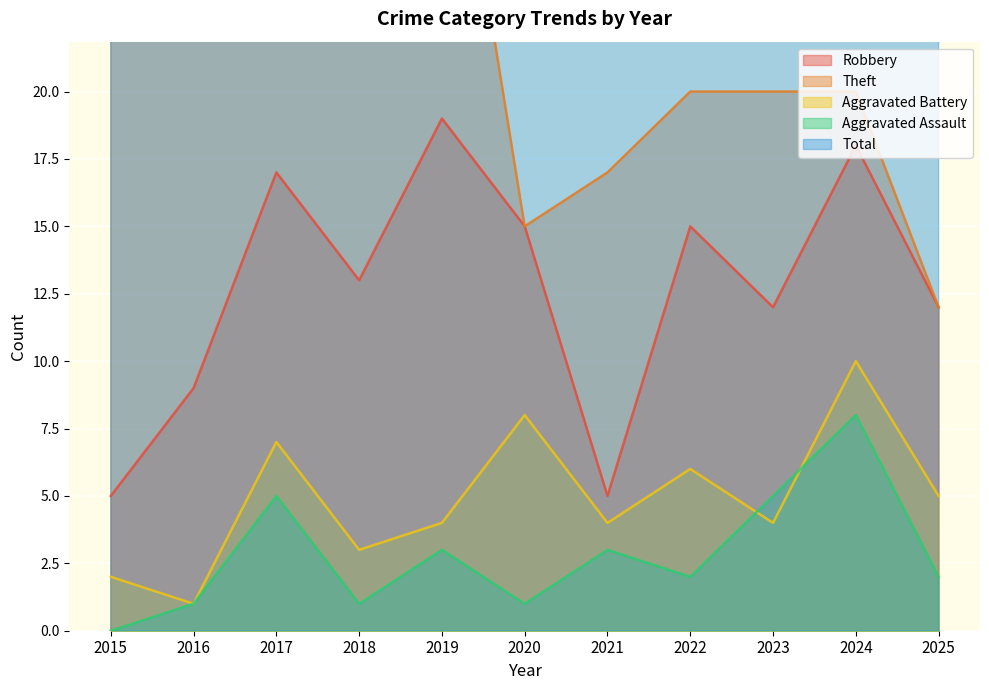

The Robbery series shows 18 at 2024. True or false?

True